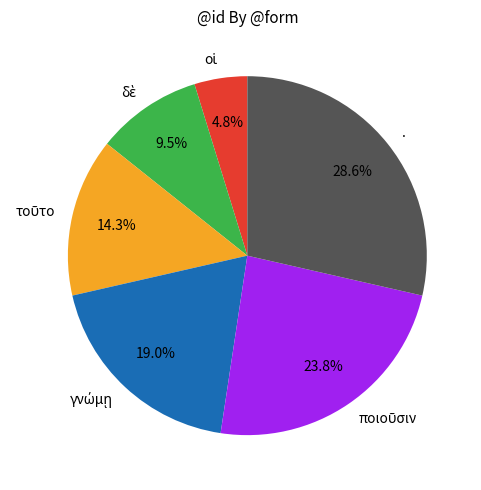

Is there a majority slice in this chart?

No